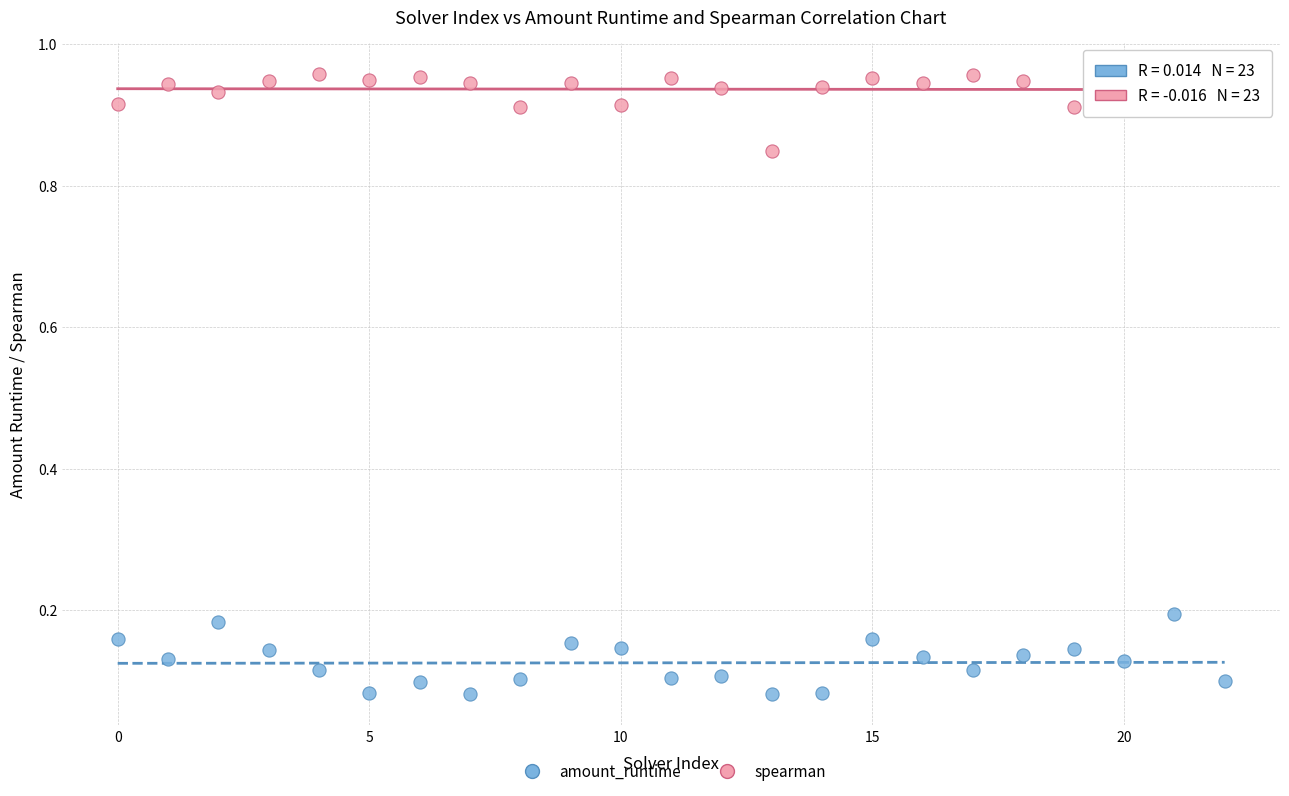

What are all the series names shown in the legend?

amount_runtime, spearman